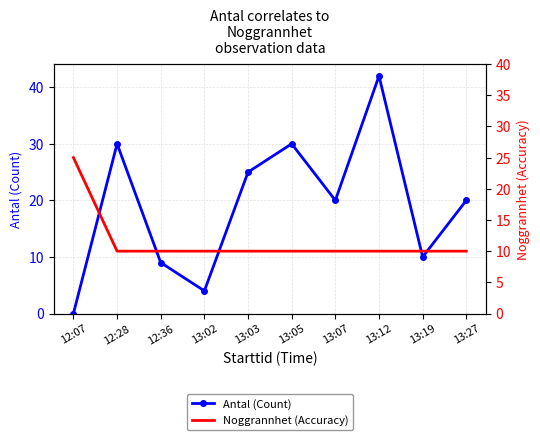

At which category is the sum across all series the highest?

13:12